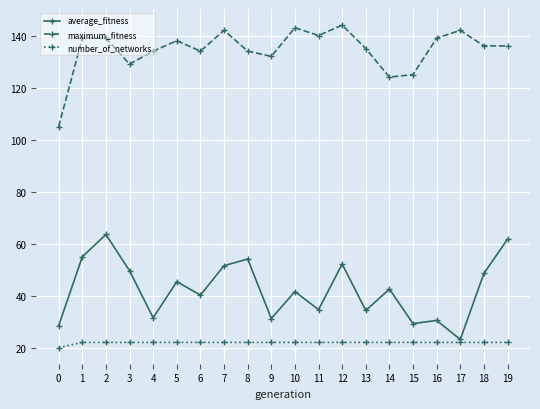

True or false: maximum_fitness and number_of_networks intersect in this chart.

False